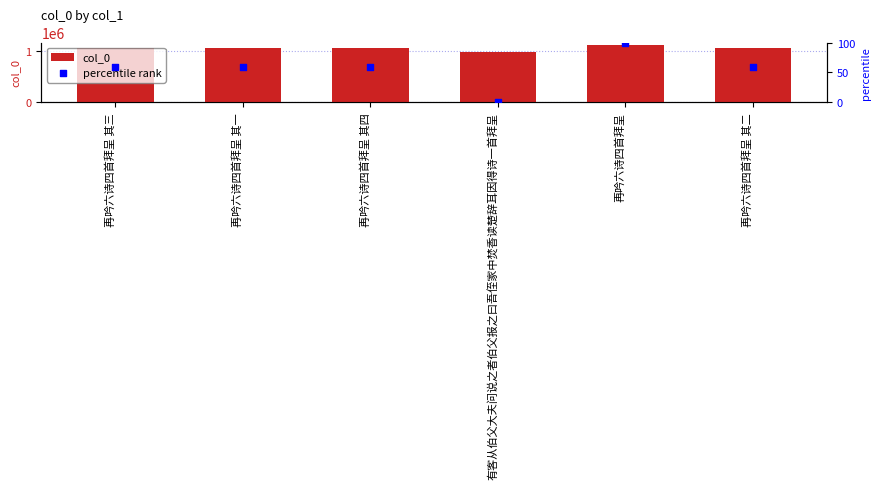

Which series reaches the maximum Y coordinate?

col_0